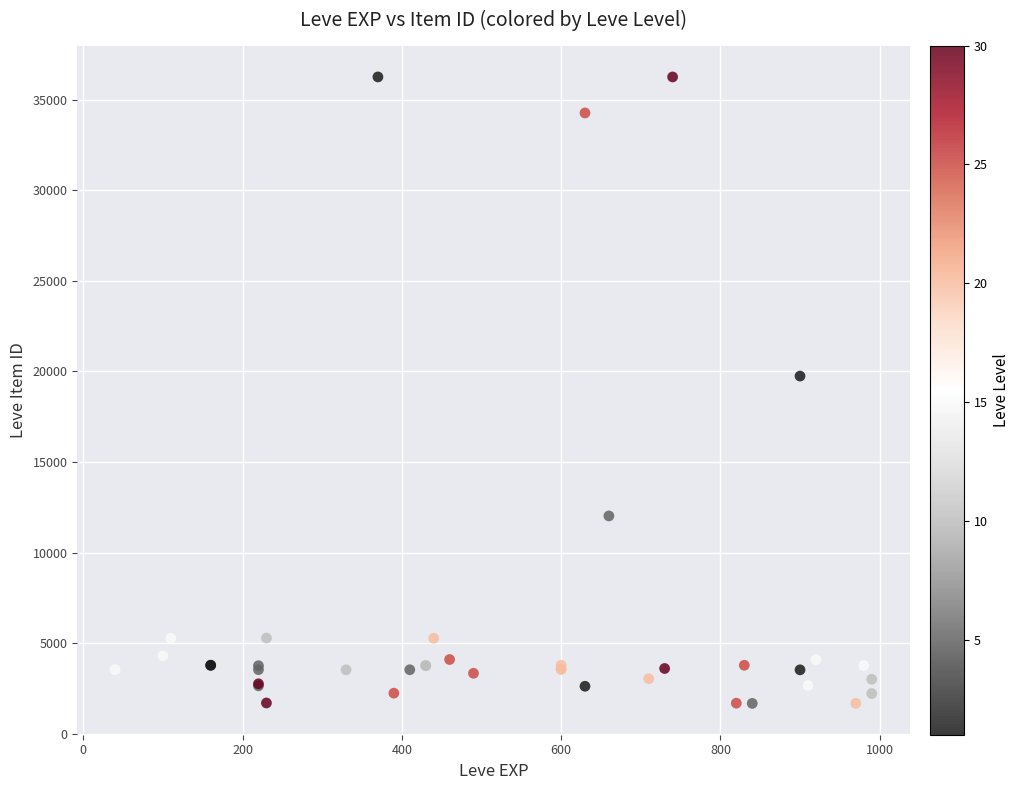

What Y value in the scatter plot is closest to 18967?

19744